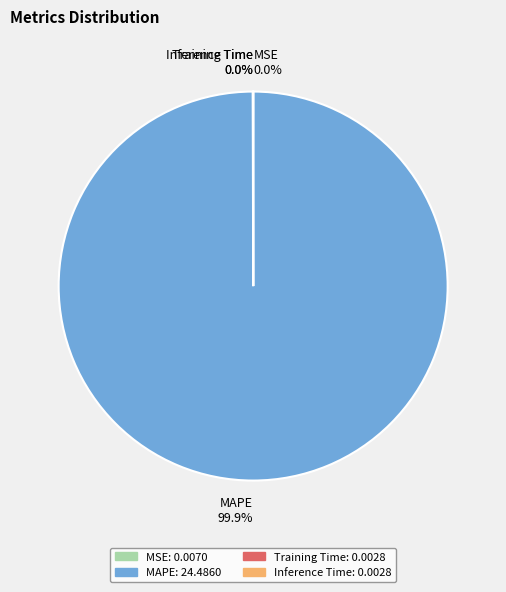

Does any single category account for the majority?

Yes